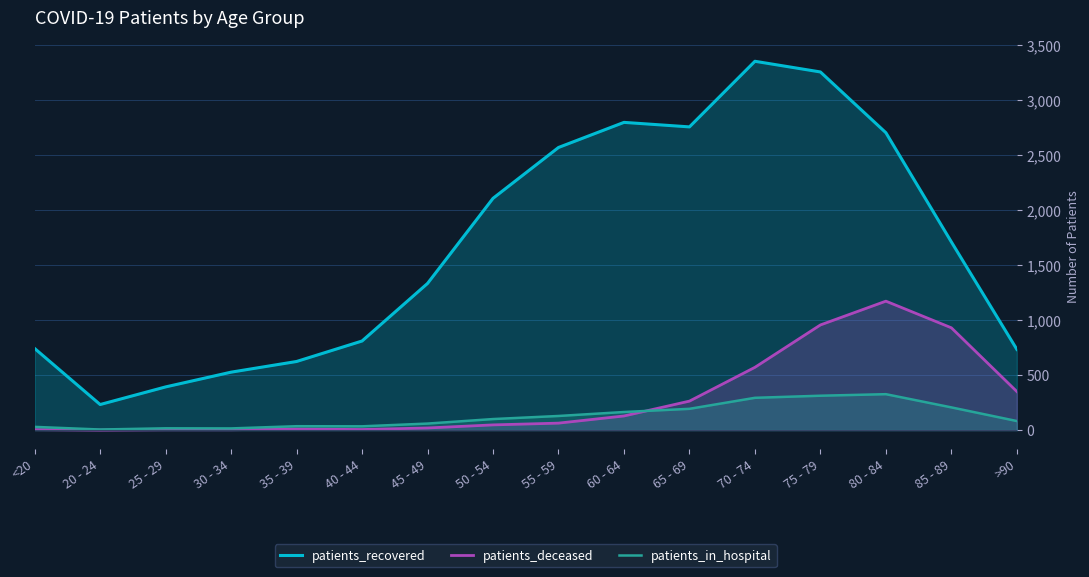

Read the patients_in_hospital value at 80 - 84, to the nearest 10.

330